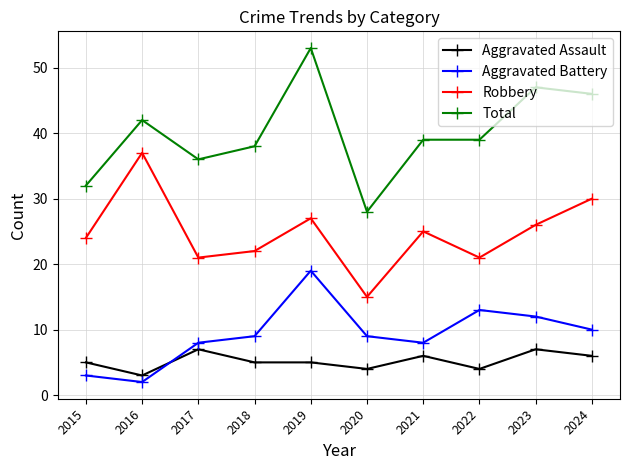

Count the number of data series in this chart.

4